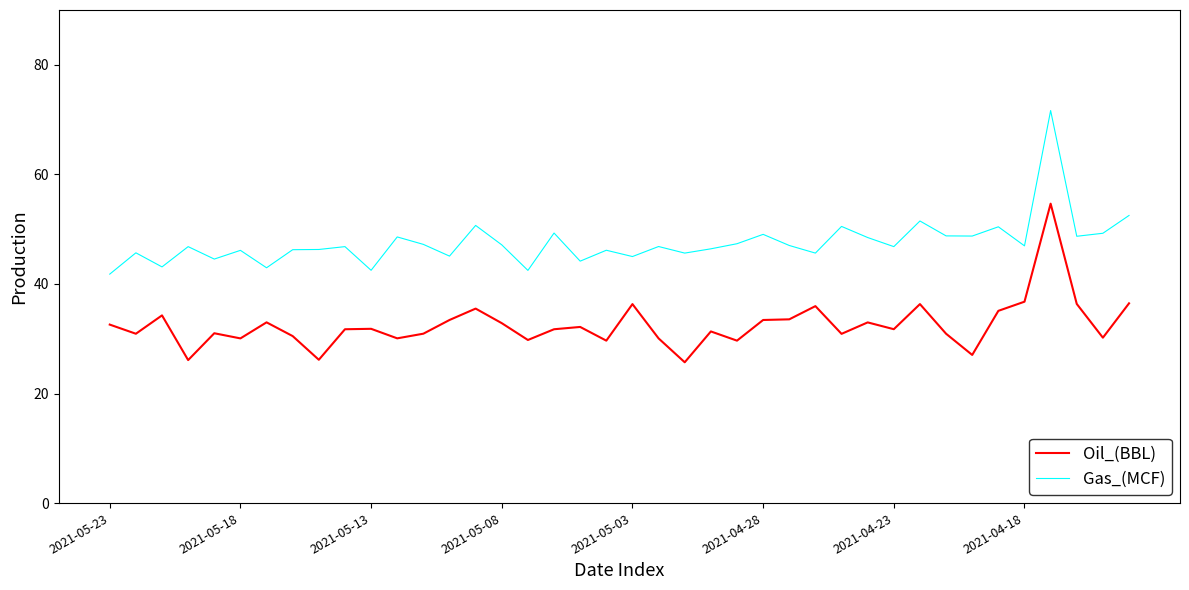

List the series in order of their overall mean, lowest first.

Oil_(BBL), Gas_(MCF)